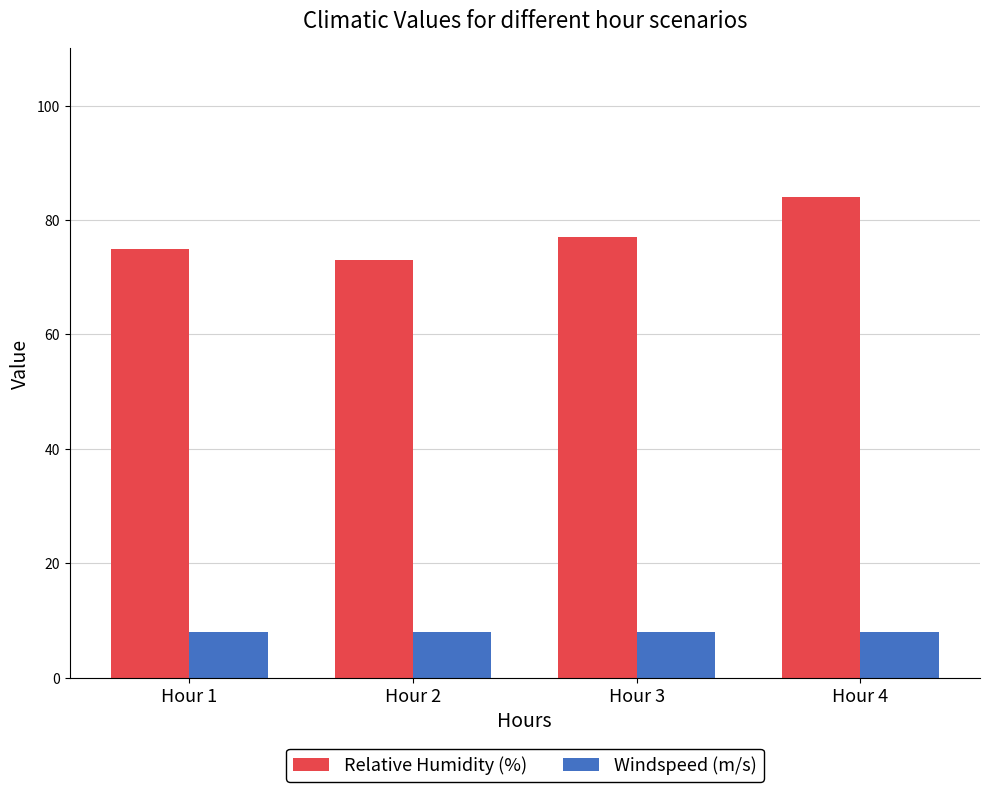

What are all the series names shown in the legend?

Relative Humidity (%), Windspeed (m/s)